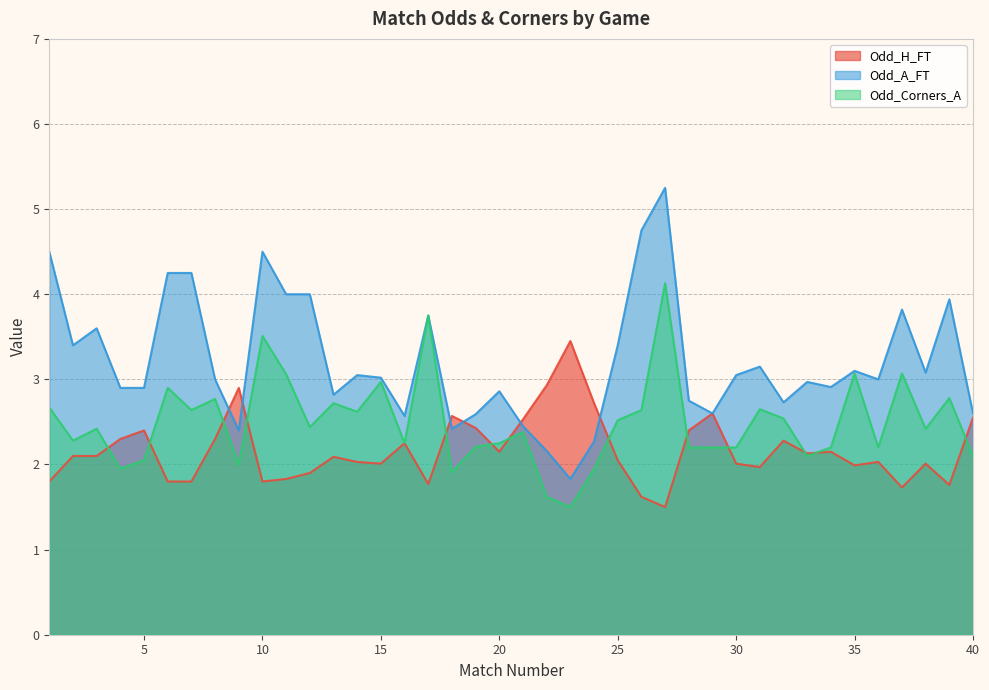

What is the spread (max minus min) of values at 15?

1.0